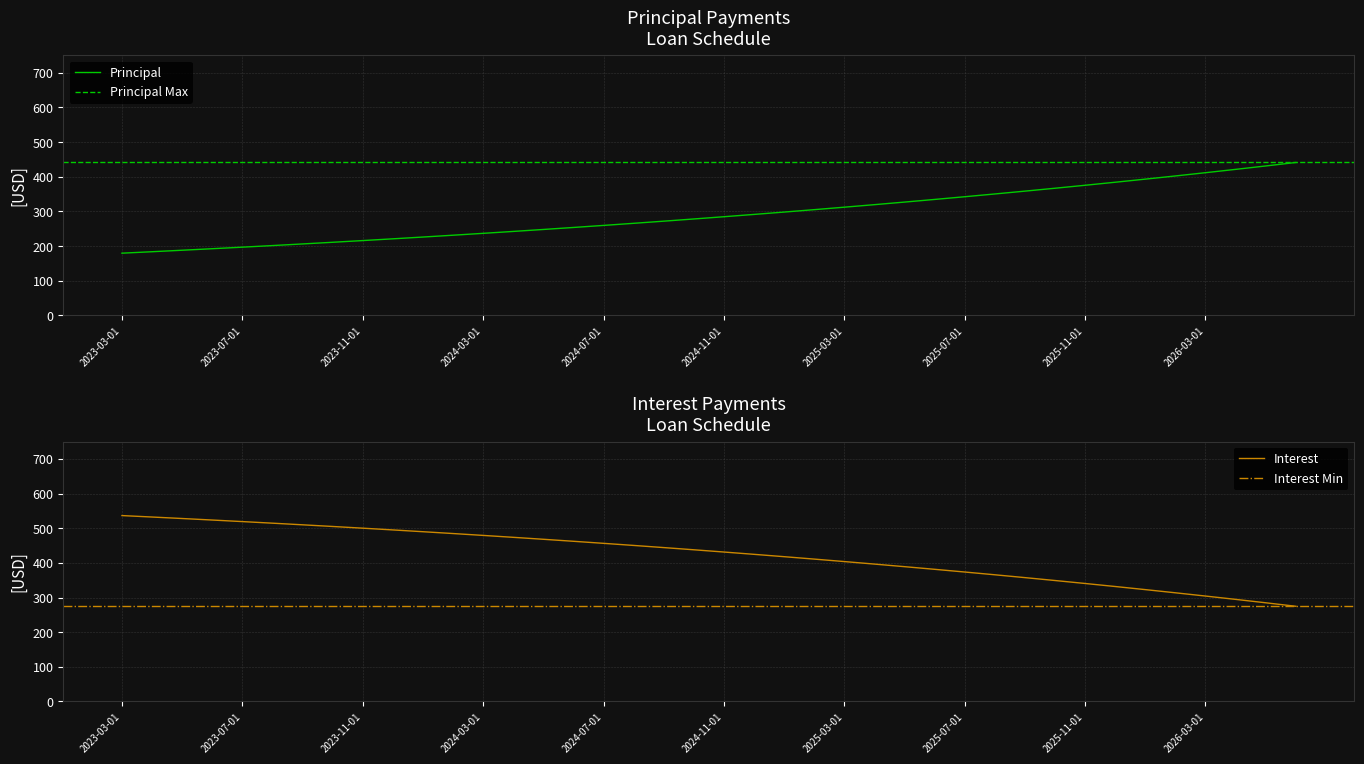

Which has a higher value, 2023-06-01 or 2024-04-01?

2024-04-01